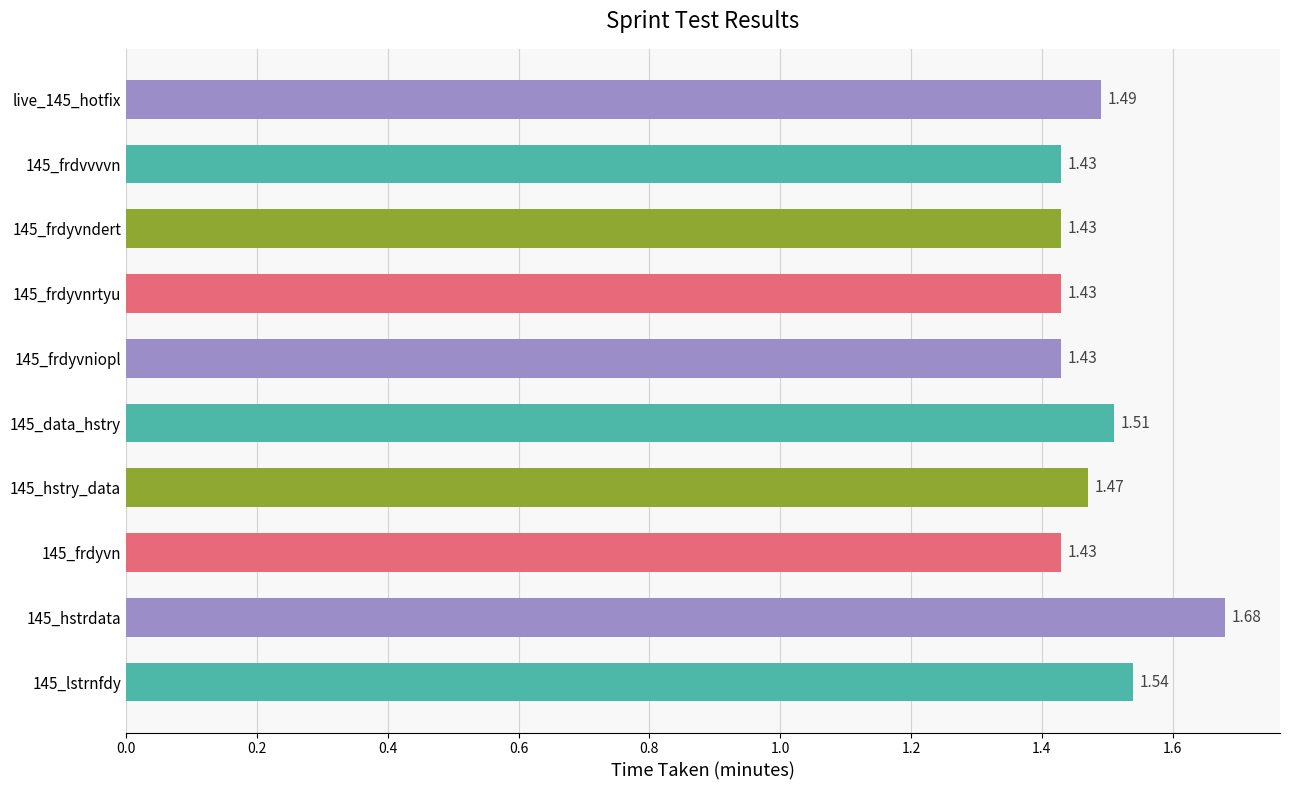

Count the number of categories in the chart.

10